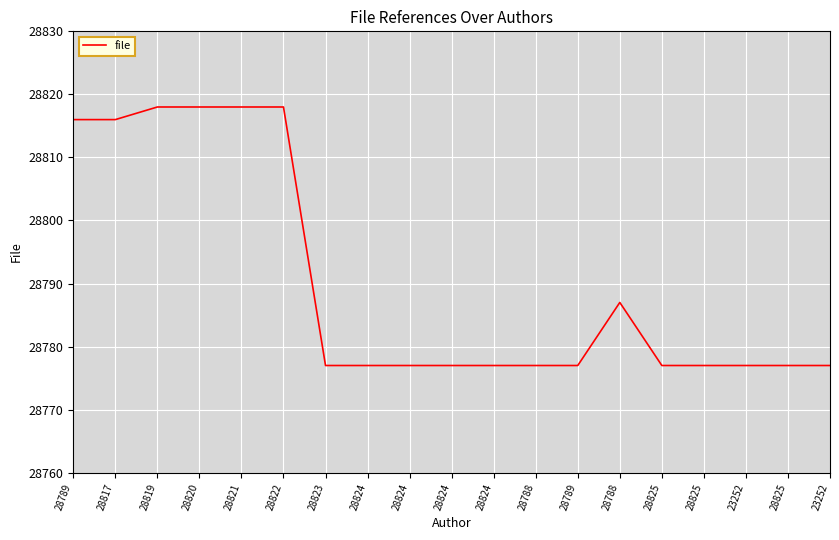

What is the change in value from 28789 to 28822?

+2